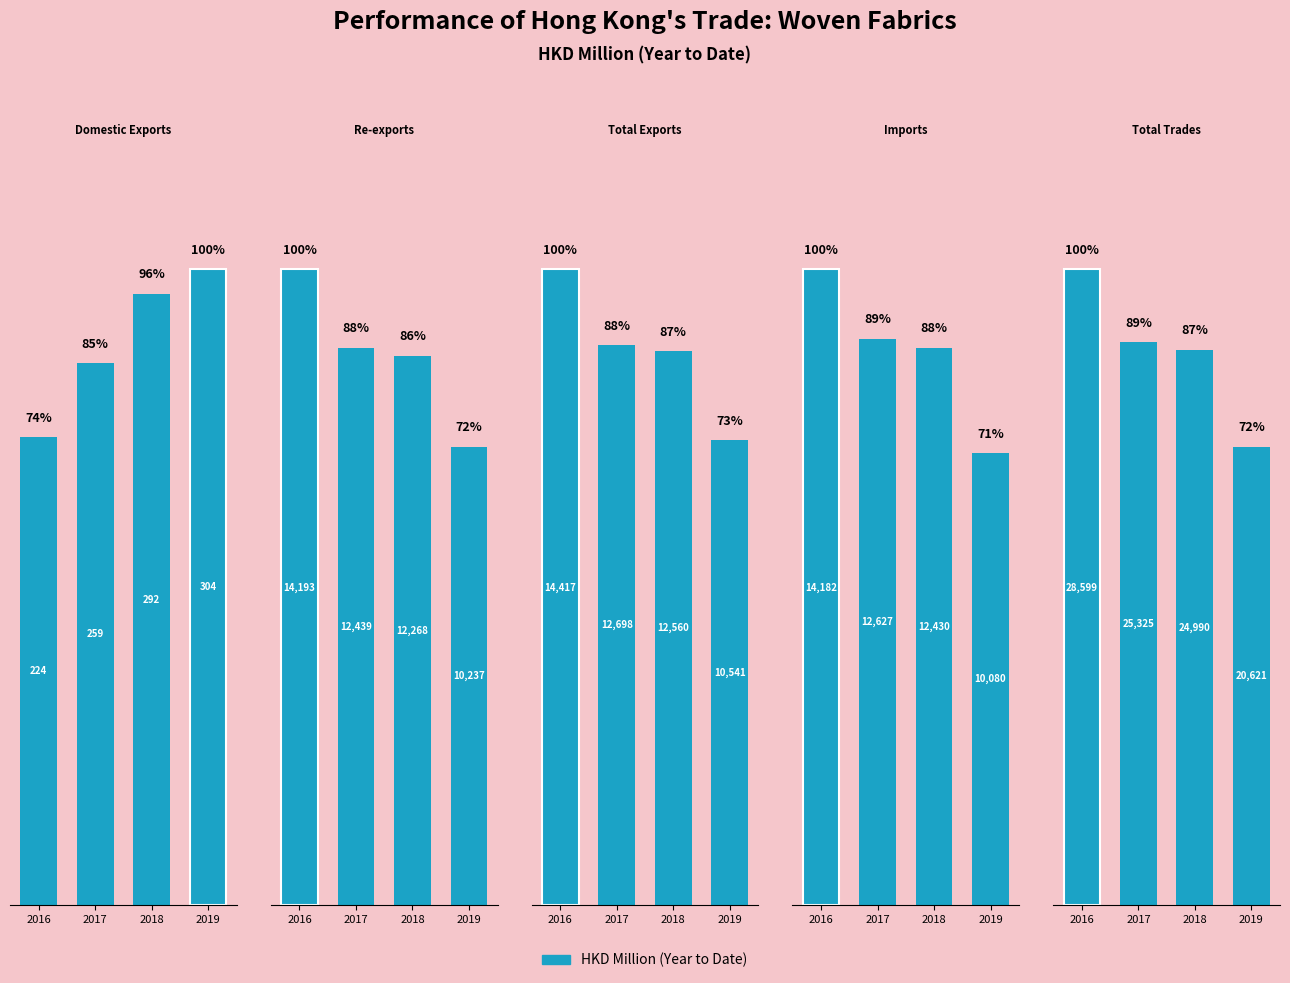

Rank the series by their maximum value, from highest to lowest.

Total Trades, Total Exports, Re-exports, Imports, Domestic Exports